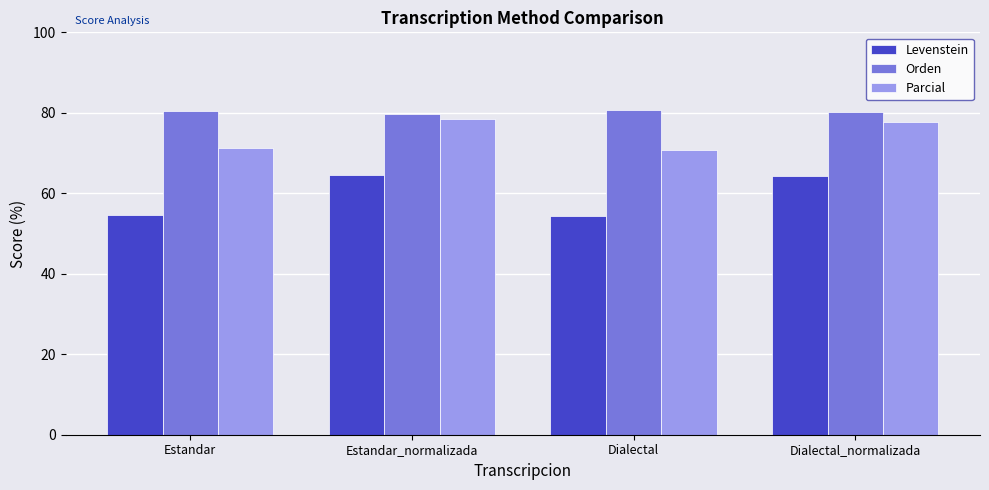

What is the maximum value shown in the chart?

80.8